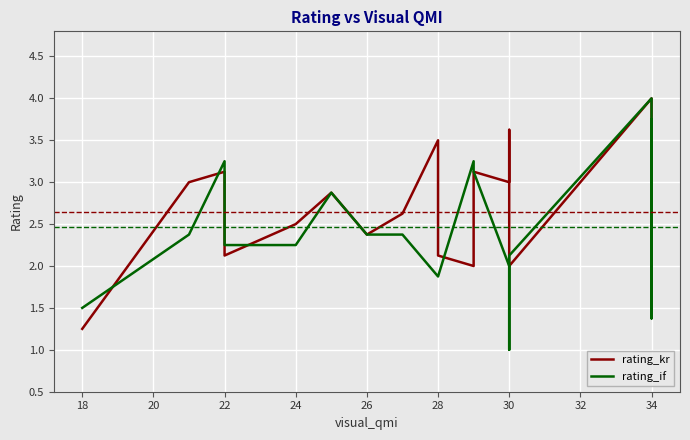

Reading left to right, extract all data points from this chart.

rating_kr: 1.2	3.0	3.1	2.4	2.1	2.5	2.5	2.9	2.4	2.6	3.5	2.1	2.0	3.1	3.0	3.6	2.0	4.0	3.9	2.2	1.6	1.6	3.5	2.8	2.5
rating_if: 1.5	2.4	3.2	2.8	2.2	2.2	2.2	2.9	2.4	2.4	1.9	1.9	3.2	3.1	2.0	1.0	2.1	4.0	3.9	2.8	1.6	1.4	3.8	2.4	2.5